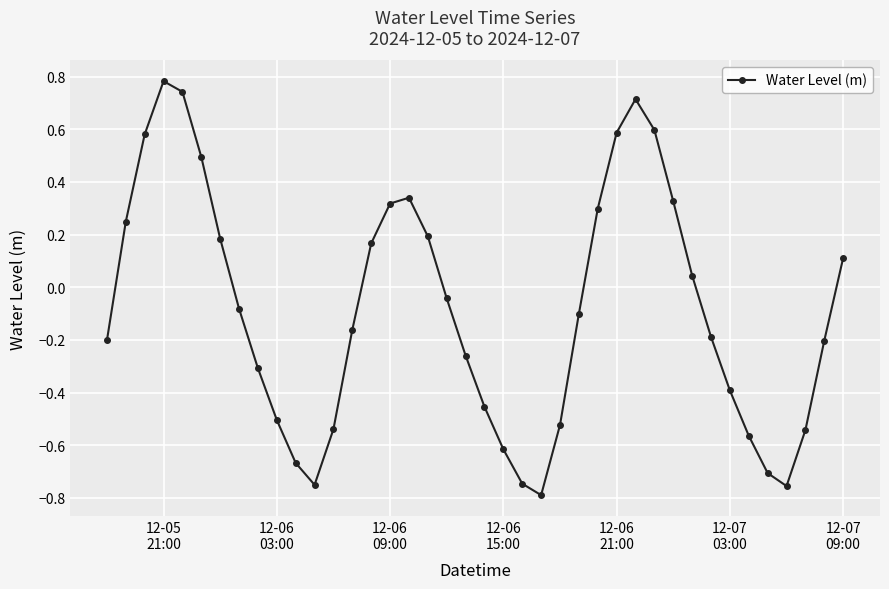

What is the difference between the maximum and minimum values?

1.6